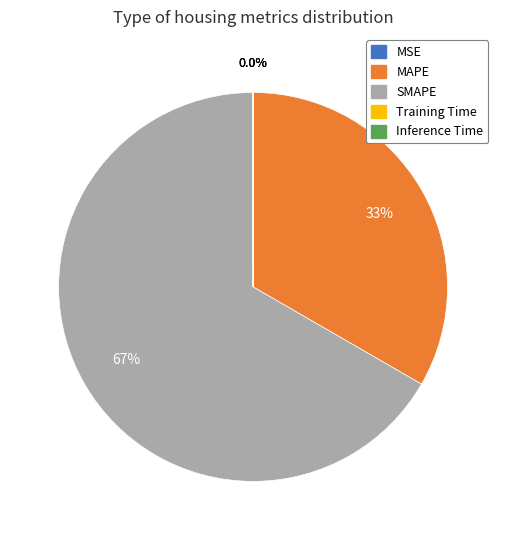

What percentage do SMAPE and MAPE together represent?

100.0%